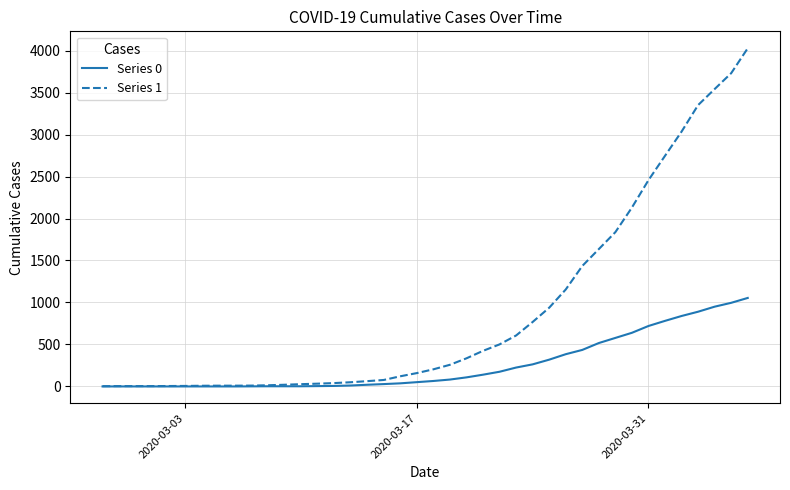

Which series has the largest range (max minus min)?

Series 1